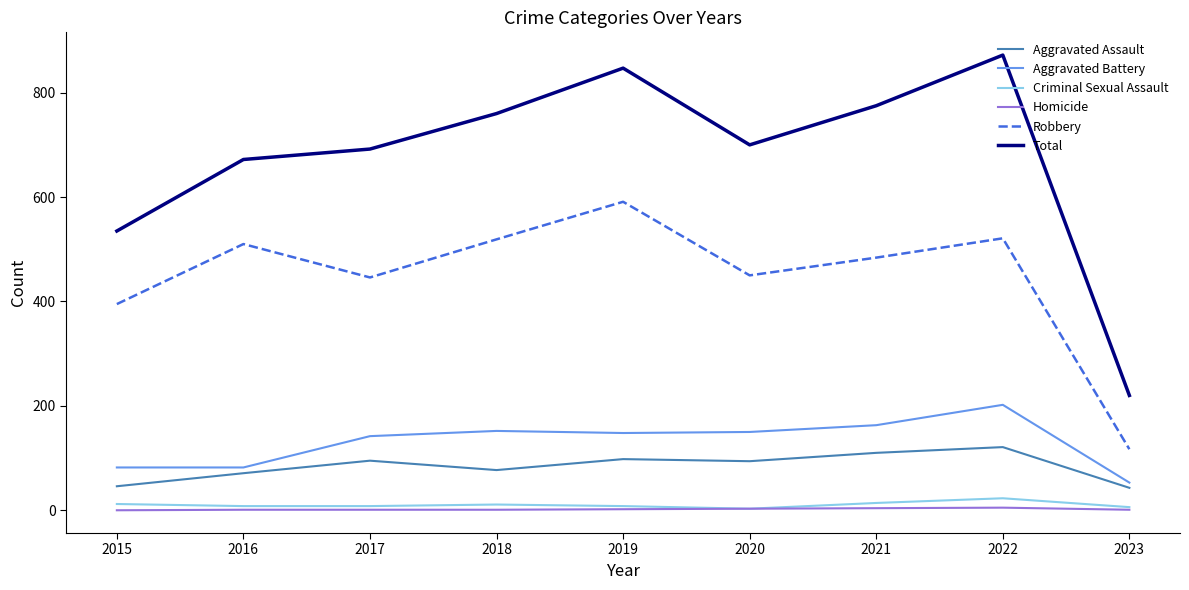

How many lines are shown in the chart?

6